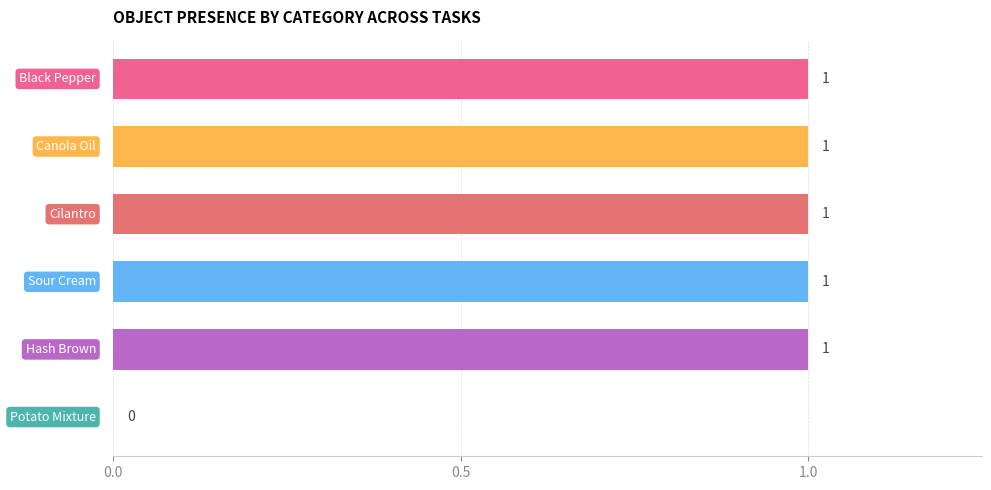

What is the sum of all values?

5